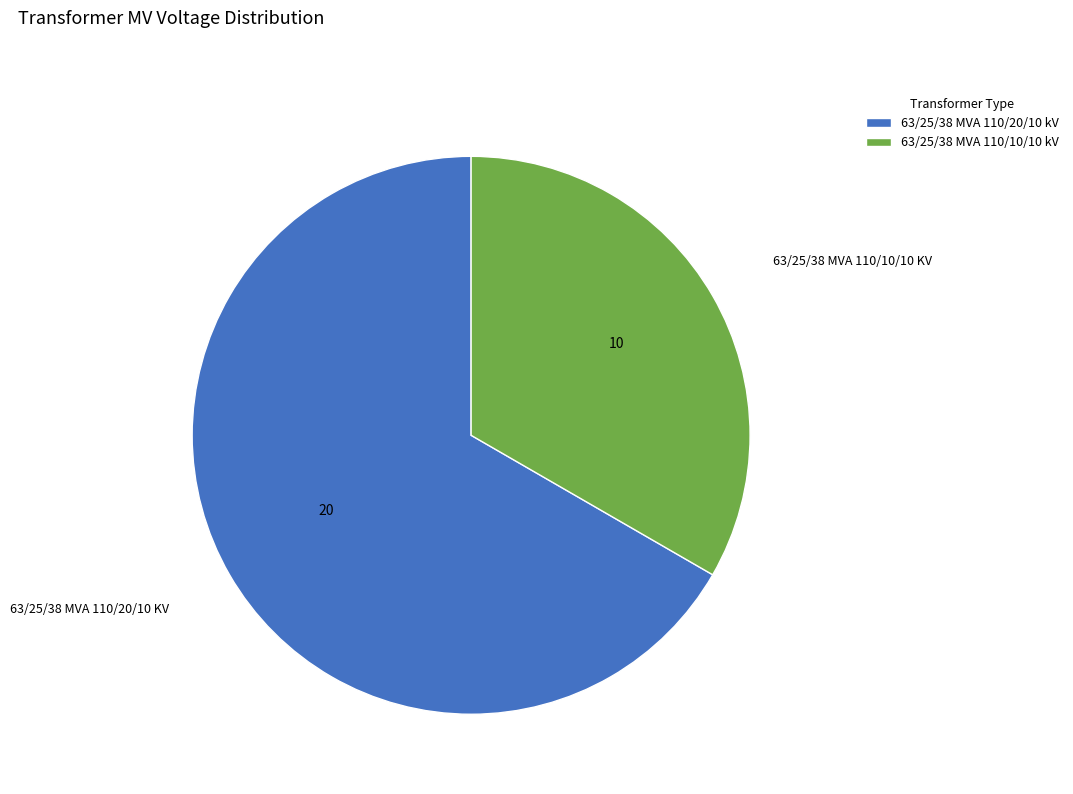

Which category has the smallest portion of the pie?

63/25/38 MVA 110/10/10 kV